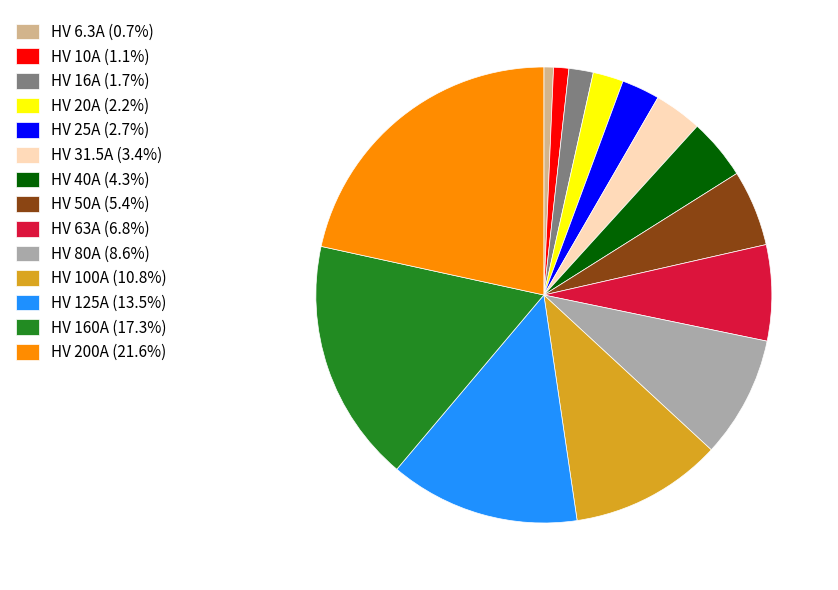

Is the sum of HV 80A (8.6%) and HV 25A (2.7%) greater than half?

No